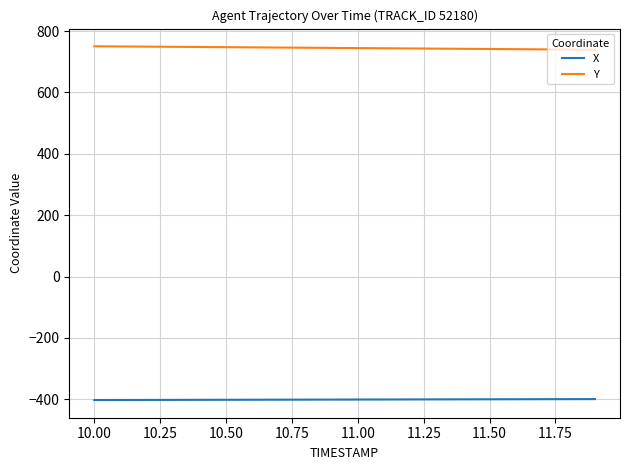

What is the lowest value of the Y series?

739.5